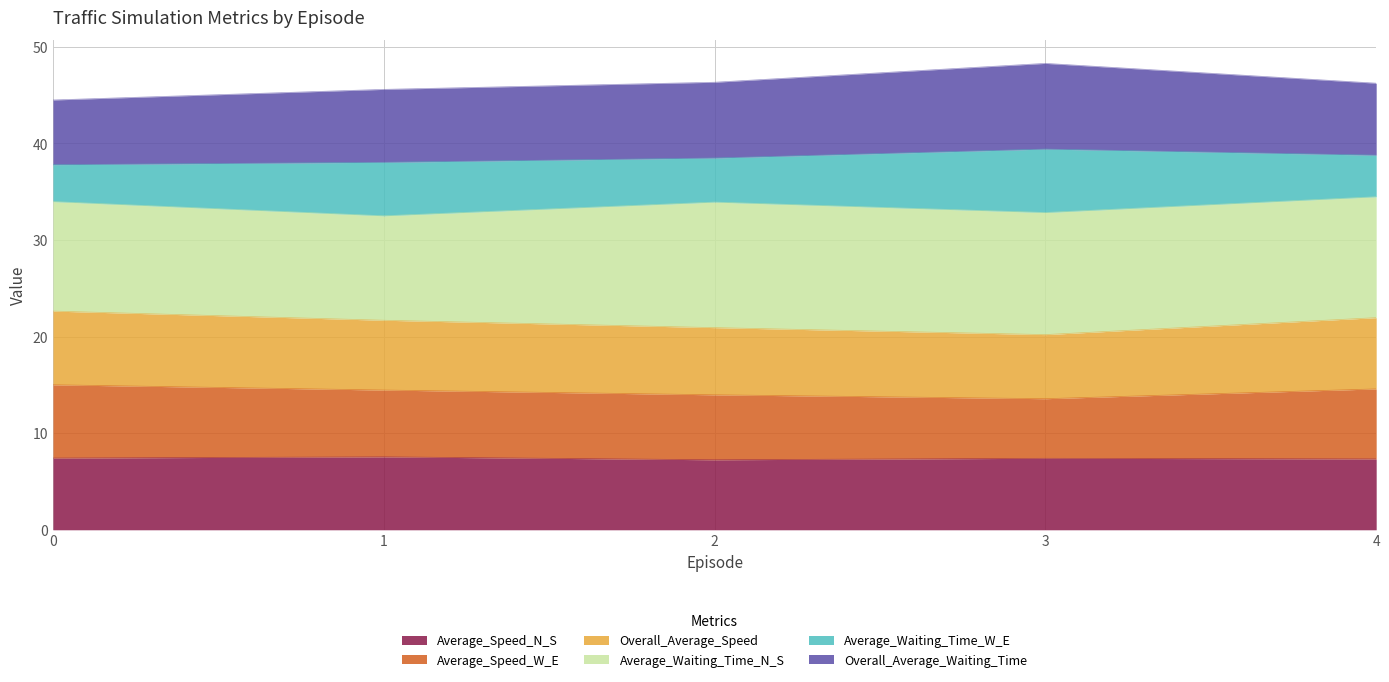

True or false: Average_Speed_N_S and Overall_Average_Speed intersect in this chart.

False